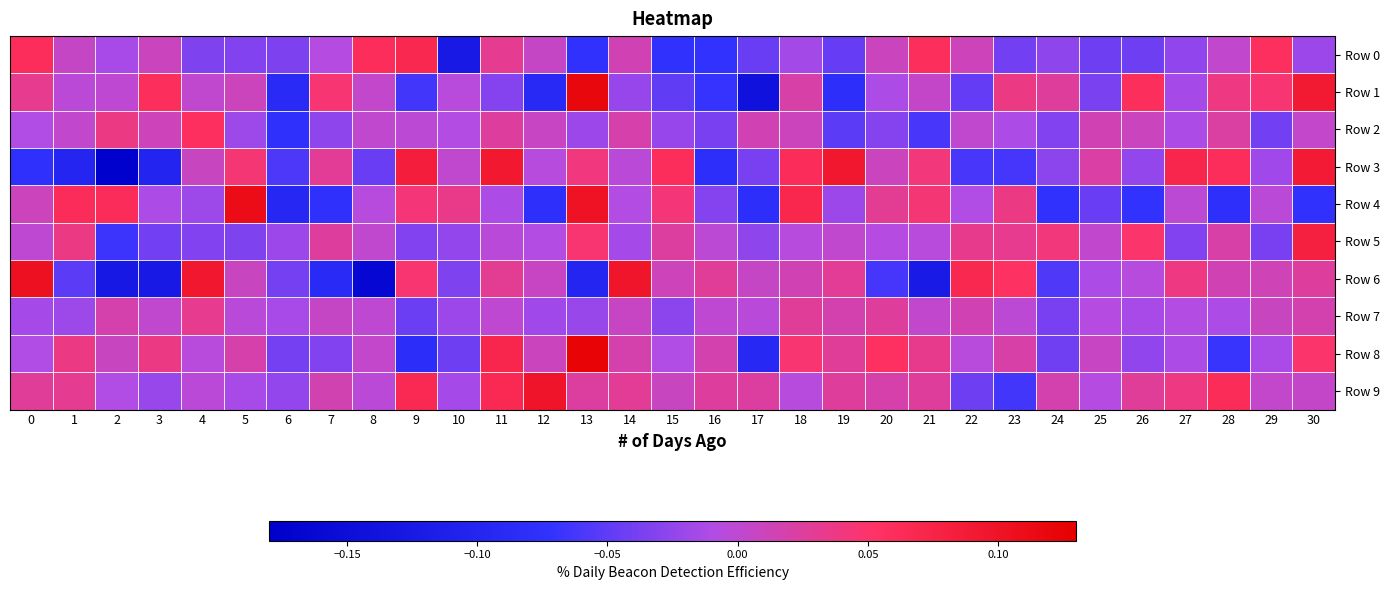

Which category has the highest value across all series?

13